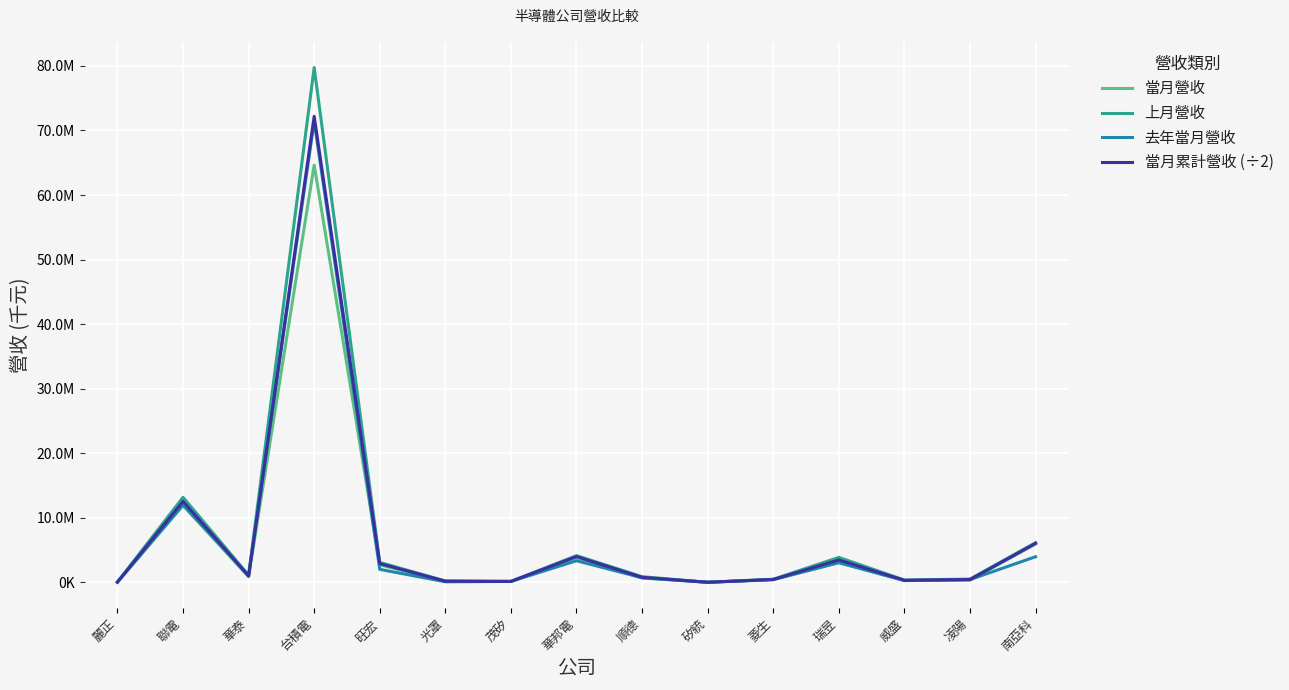

What are all the series names shown in the legend?

當月營收, 上月營收, 去年當月營收, 當月累計營收 (÷2)